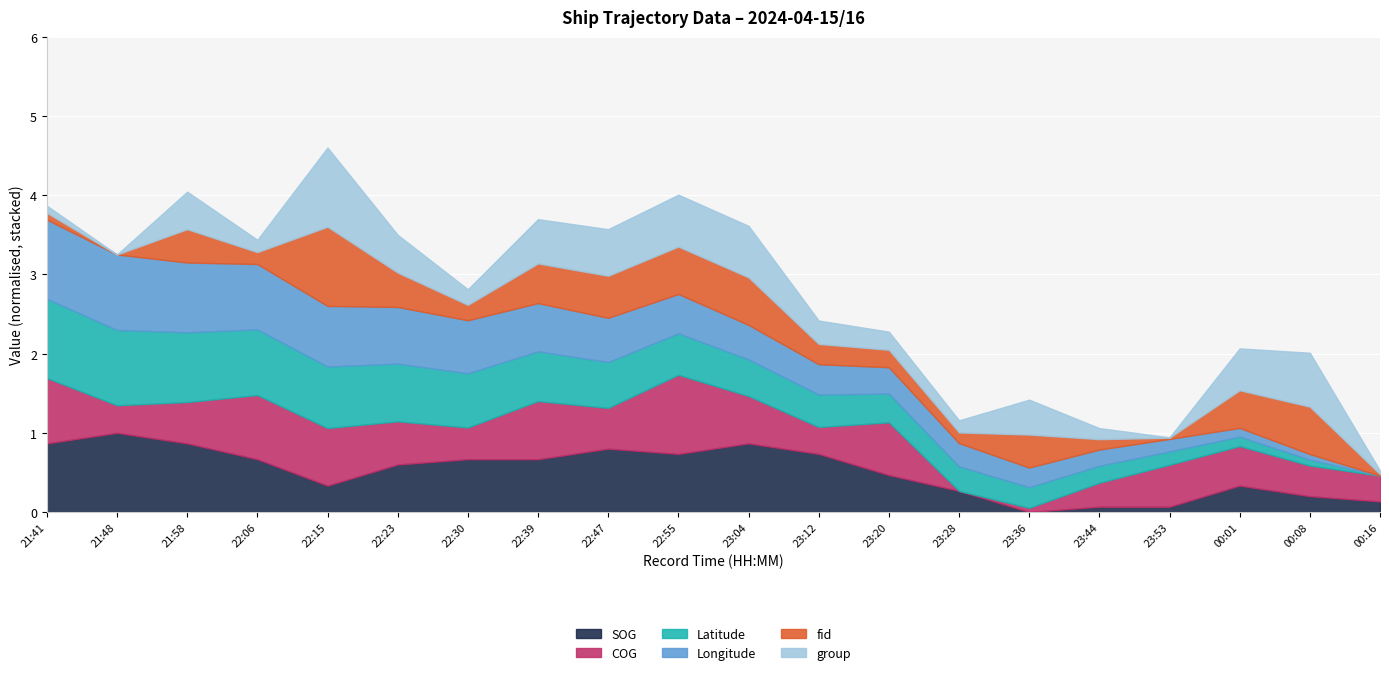

What is the total value across all series at 22:30?

2.8